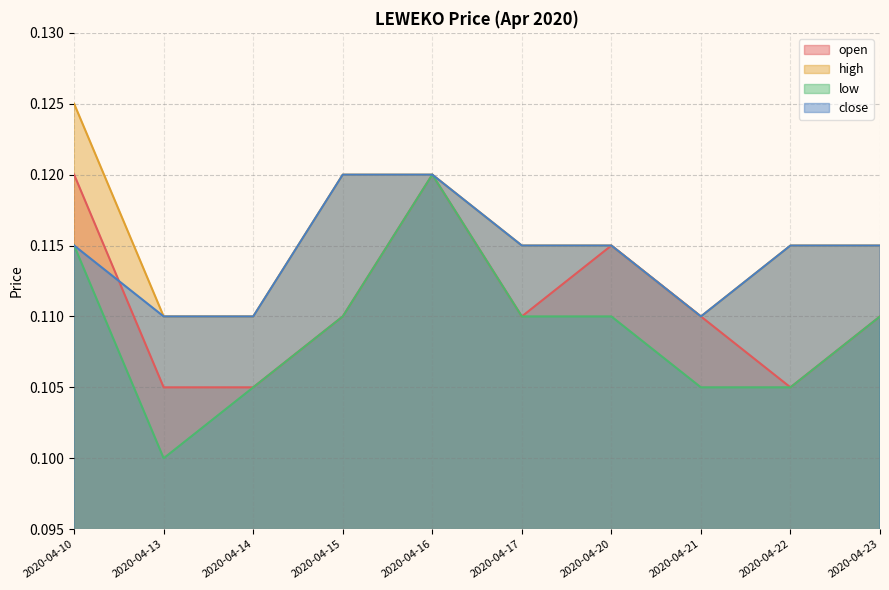

True or false: close and high intersect in this chart.

False